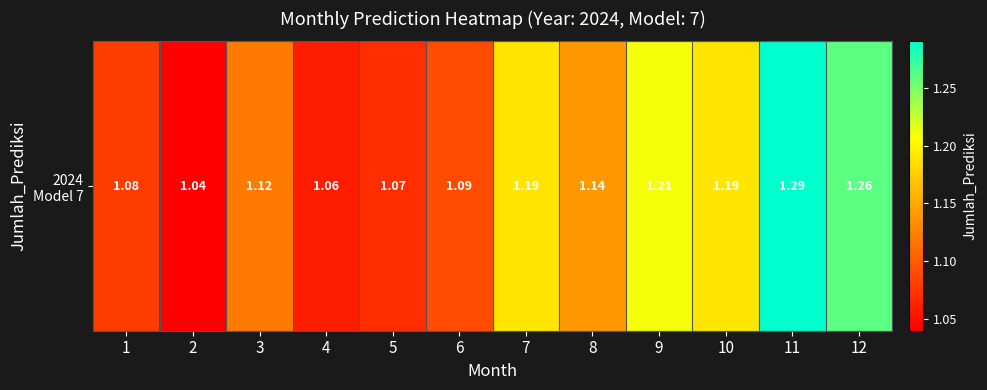

The value at 10 is 1.6. True or false?

False